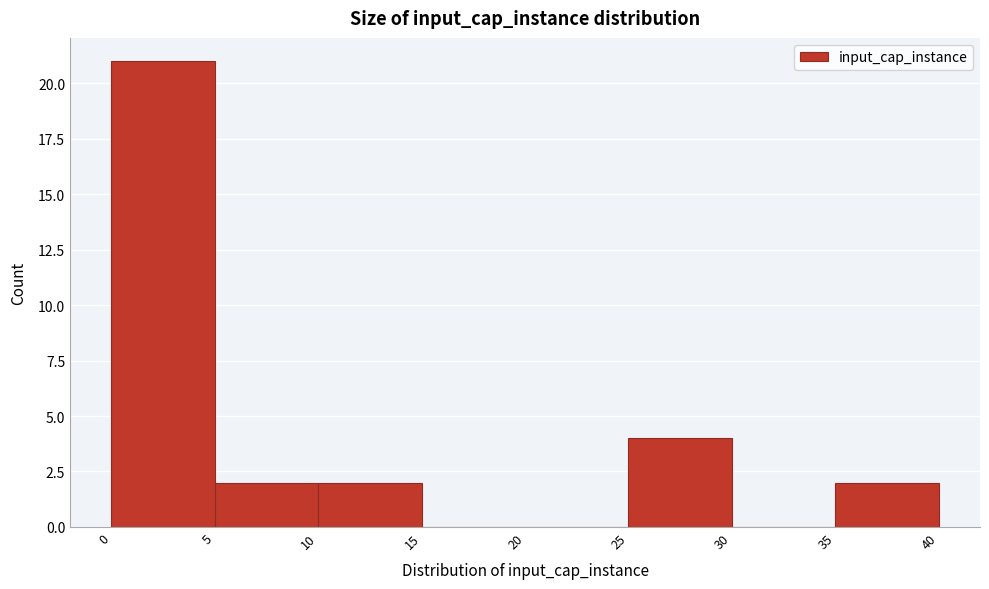

Reading left to right, transcribe this chart: for each bar, give the range it covers on the x-axis and its height. The values are not printed on the chart, so give them approximately, as read against the axis.

0 to 5: 21
5 to 10: 2
10 to 15: 2
15 to 20: 0
20 to 25: 0
25 to 30: 4
30 to 35: 0
35 to 40: 2